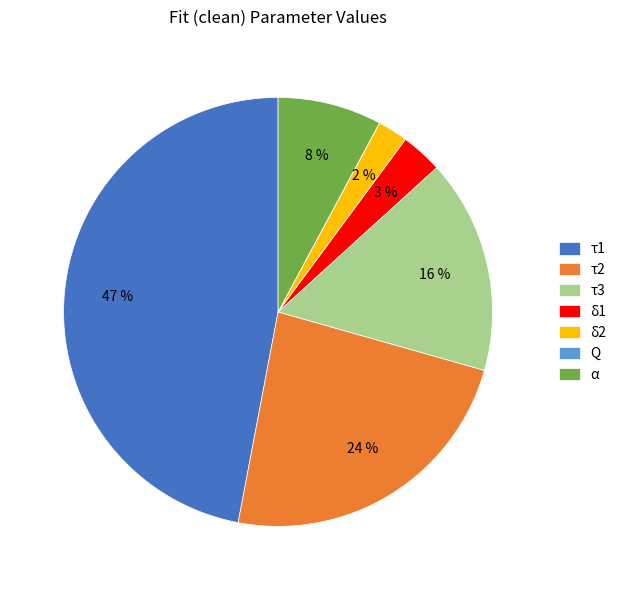

The α slice represents 8% of the pie. True or false?

True